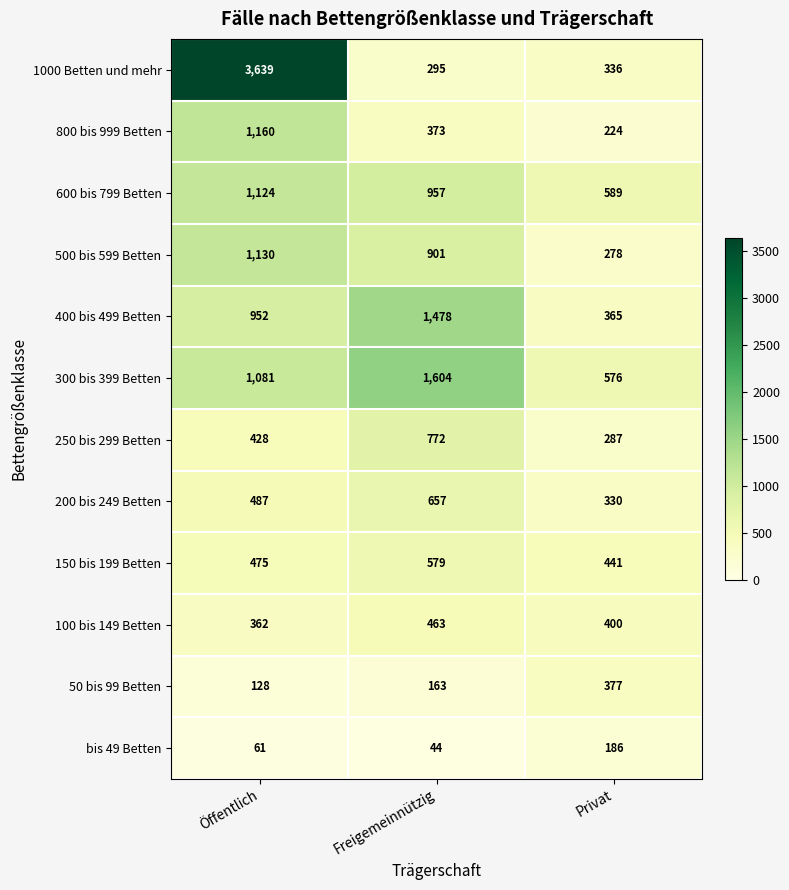

The 100 bis 149 Betten series shows 400 at Privat. True or false?

True